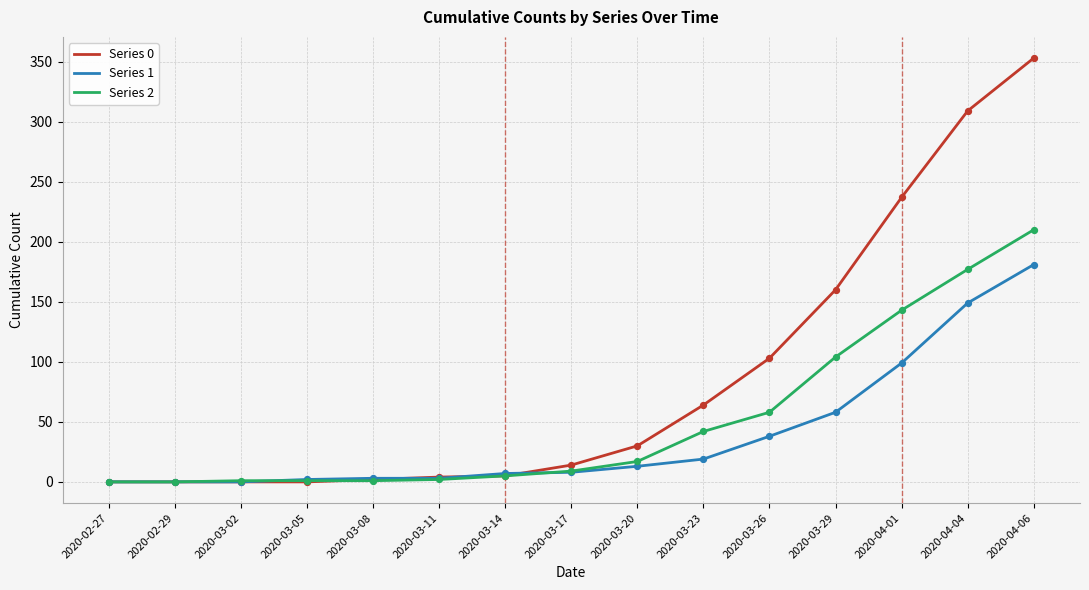

Which series has the widest spread of values?

Series 0